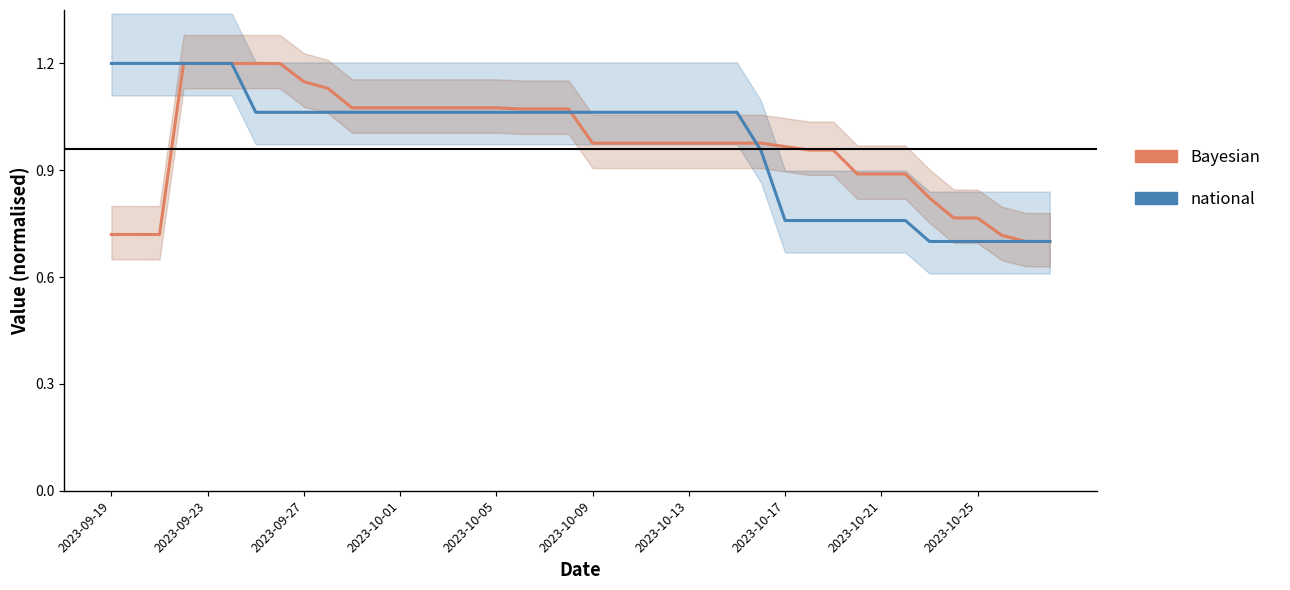

Reading left to right, extract all data points from this chart.

Bayesian: 0.7	0.7	0.7	1.2	1.2	1.2	1.2	1.2	1.1	1.1	1.1	1.1	1.1	1.1	1.1	1.1	1.1	1.1	1.1	1.1	1.0	1.0	1.0	1.0	1.0	1.0	1.0	1.0	1.0	1.0	1.0	0.9	0.9	0.9	0.8	0.8	0.8	0.7	0.7	0.7
national: 1.2	1.2	1.2	1.2	1.2	1.2	1.1	1.1	1.1	1.1	1.1	1.1	1.1	1.1	1.1	1.1	1.1	1.1	1.1	1.1	1.1	1.1	1.1	1.1	1.1	1.1	1.1	1.0	0.8	0.8	0.8	0.8	0.8	0.8	0.7	0.7	0.7	0.7	0.7	0.7